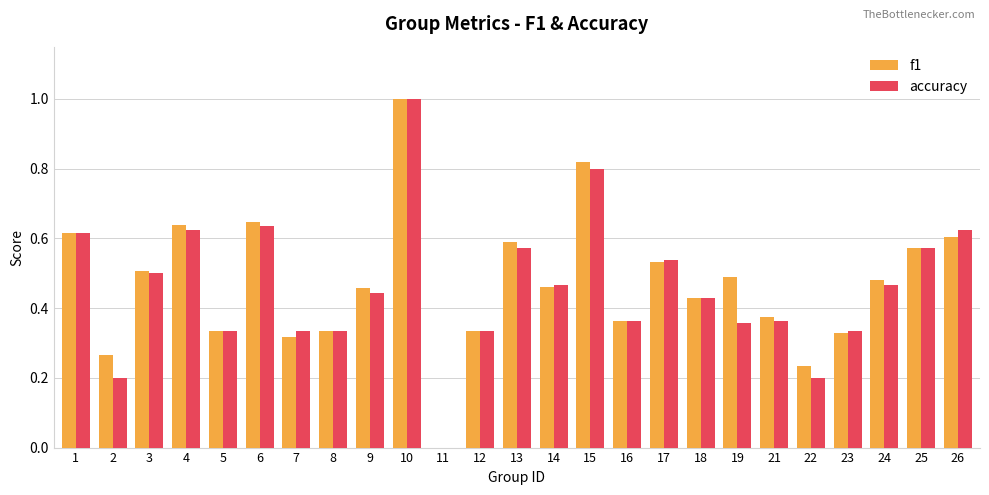

What is the total value across all series at 13?

1.2